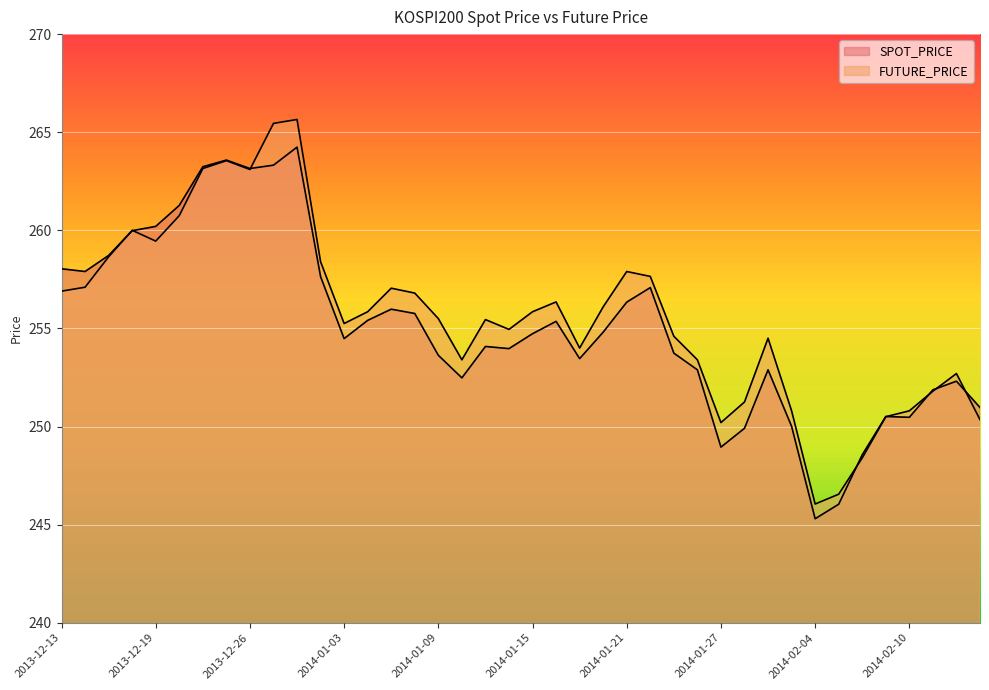

True or false: SPOT_PRICE has more than 1 interior local peaks.

True